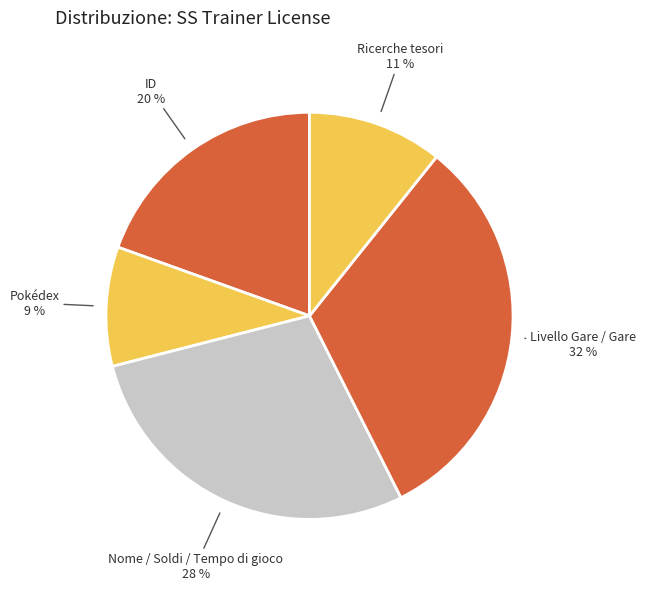

Which has a higher value, Nome / Soldi / Tempo di gioco or Pokédex?

Nome / Soldi / Tempo di gioco